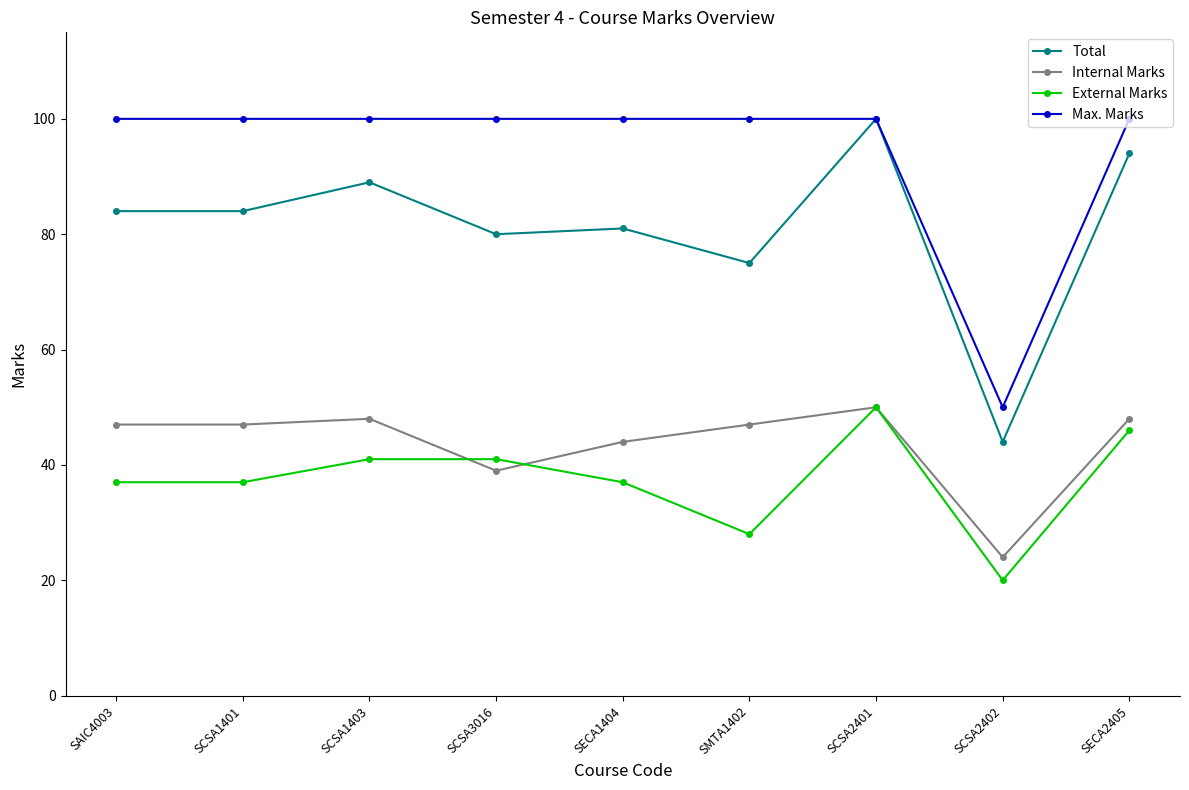

What is the difference between the Internal Marks values at SCSA2401 and SCSA1403?

2